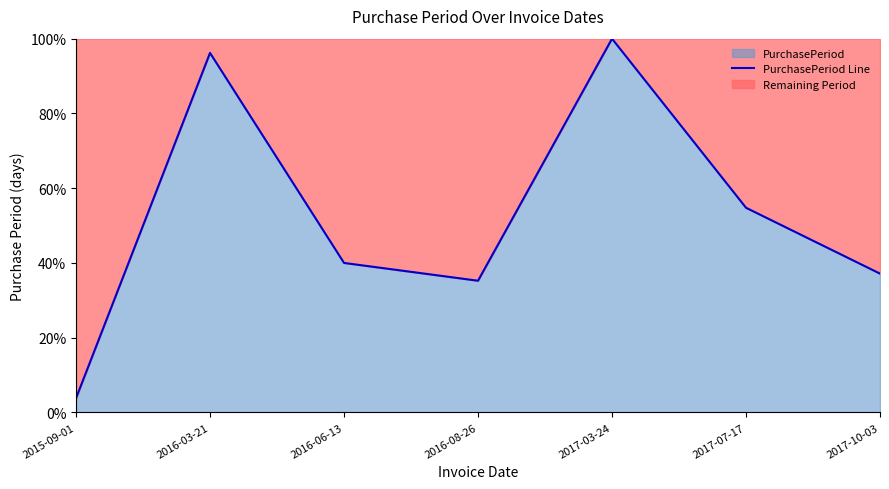

Reading left to right, list all the values displayed in this chart.

3.8	96.2	40.0	35.2	100.0	54.8	37.1